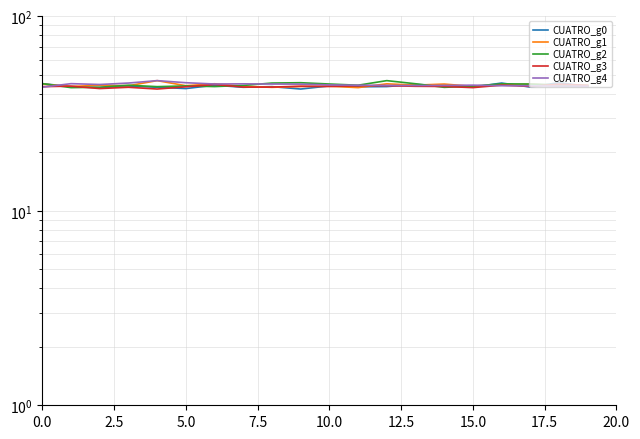

What is the average value of the CUATRO_g1 series?

44.3